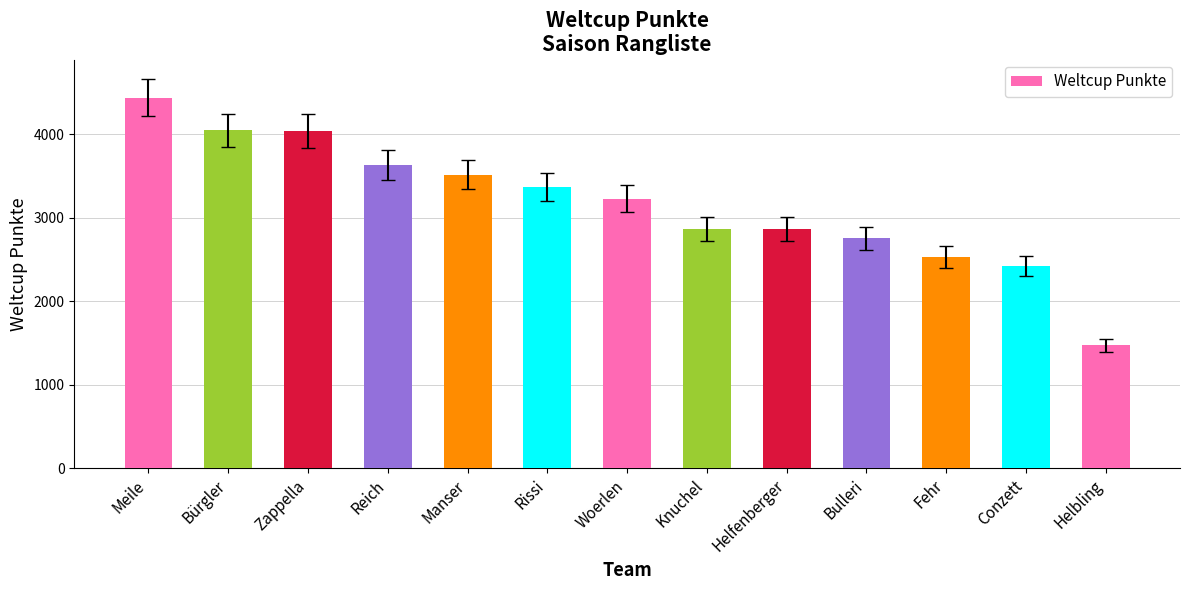

What is the value of the 12th bar from the left?

2417